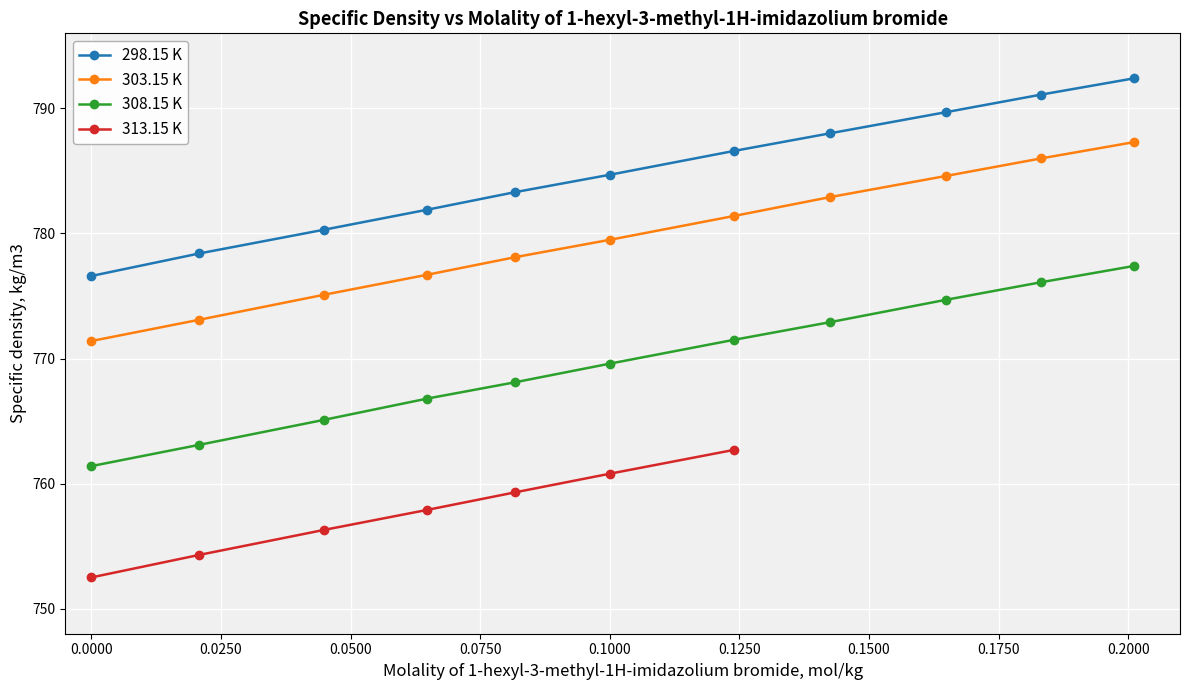

What is the maximum value for 308.15 K?

777.4